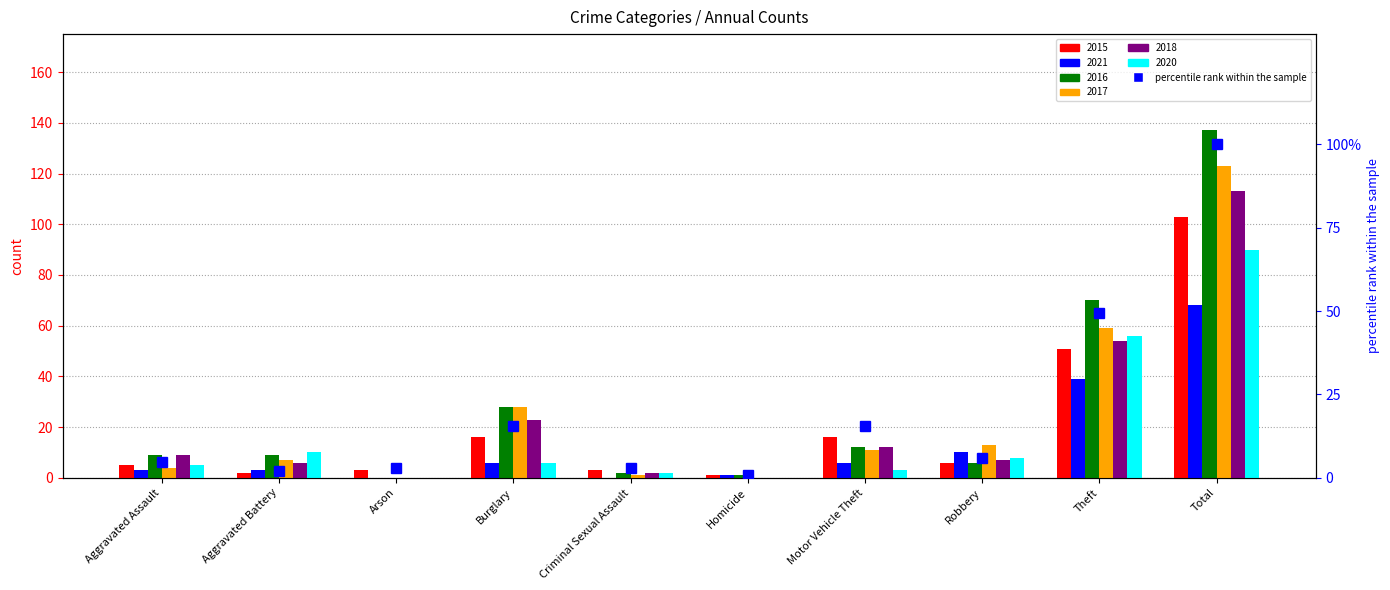

Count the number of values greater than 5.

5